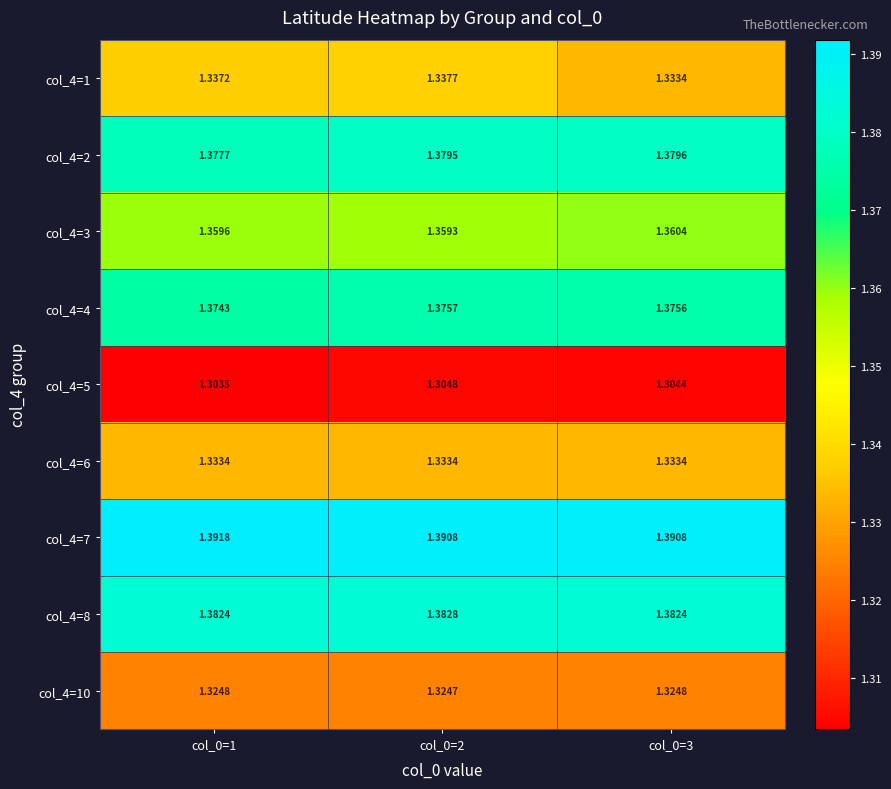

How many distinct data groups are displayed?

9